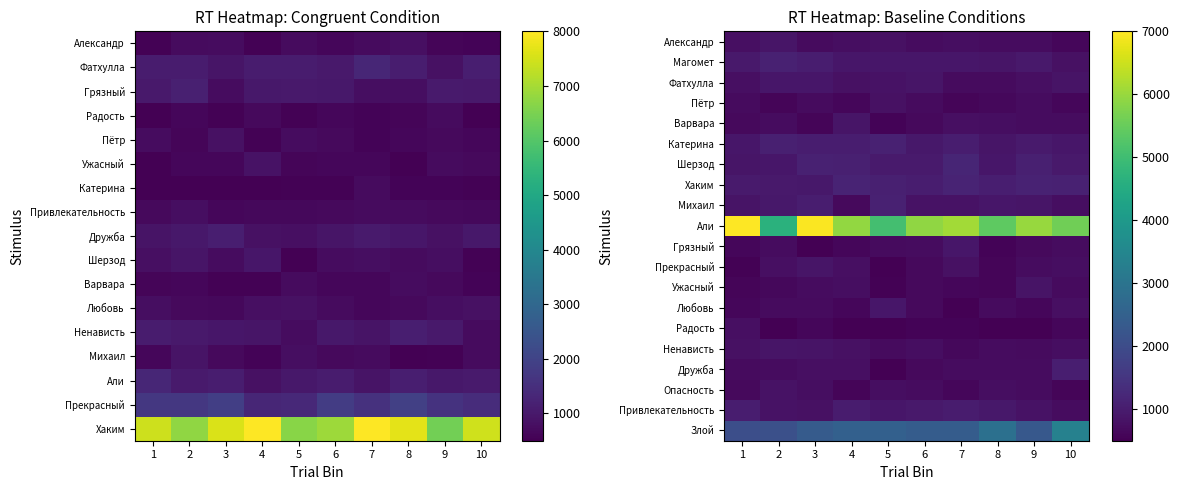

At how many categories does at least one series exceed 2006?

10